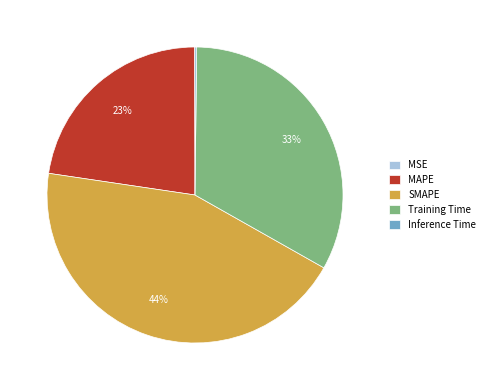

Is MAPE the majority of the pie?

No